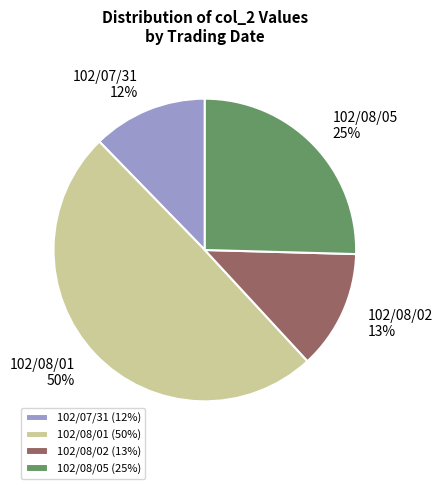

Between 102/08/05 and 102/07/31, which is larger?

102/08/05